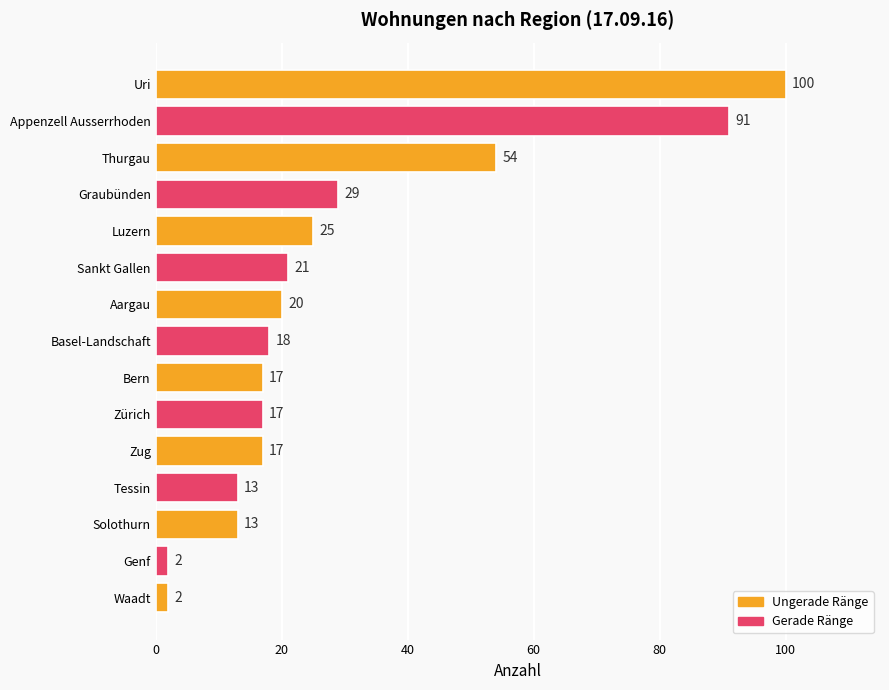

How many values are below 18?

7